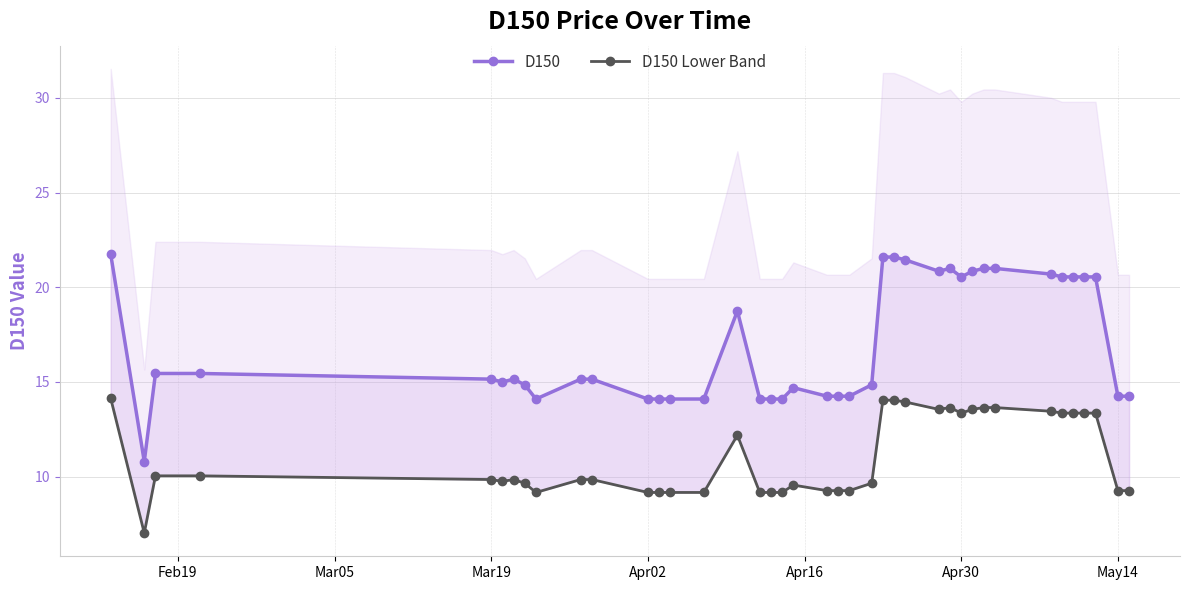

True or false: D150 Lower Band and D150 intersect in this chart.

False